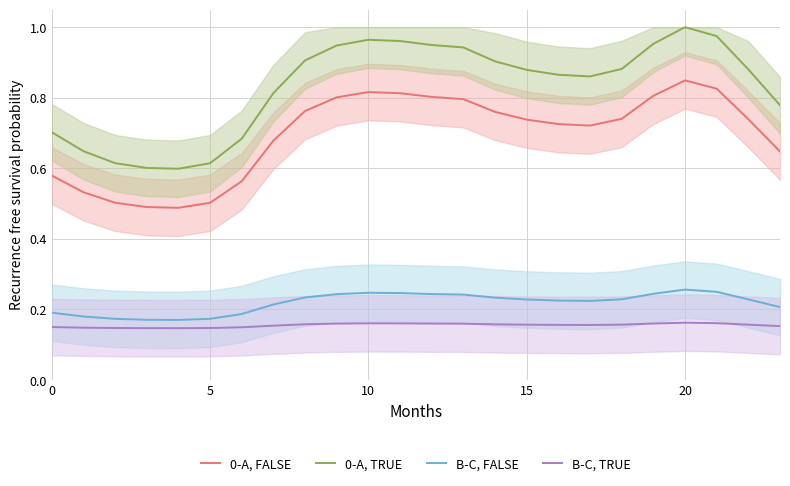

True or false: 0-A, FALSE and 0-A, TRUE intersect in this chart.

False